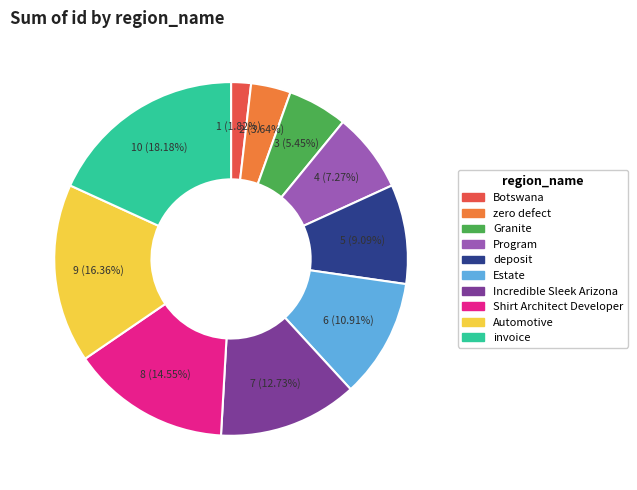

To the nearest percent, what is the difference between the Automotive and Program slice percentages?

9%